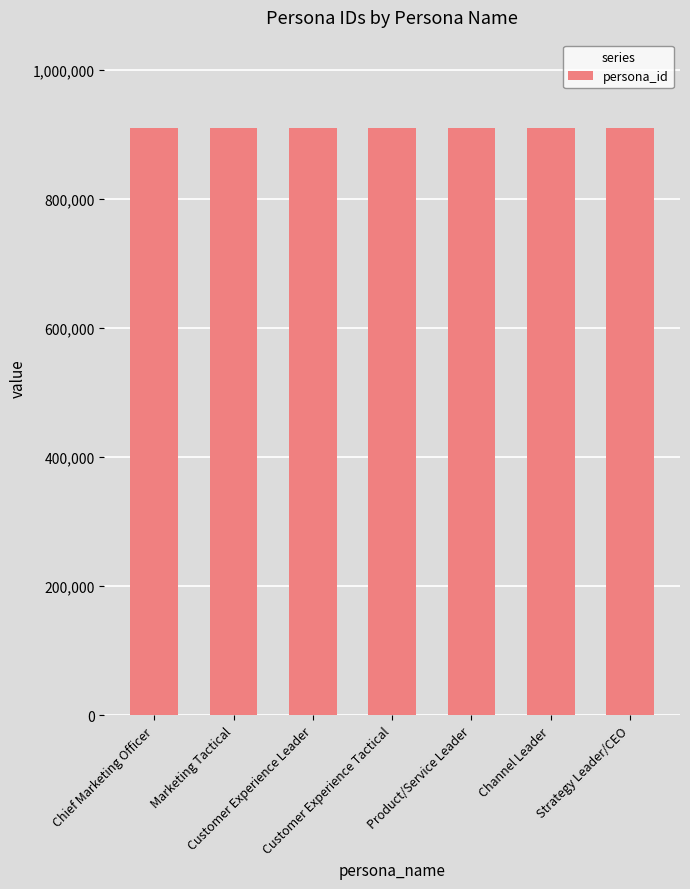

What is the sum of all values?

6370021